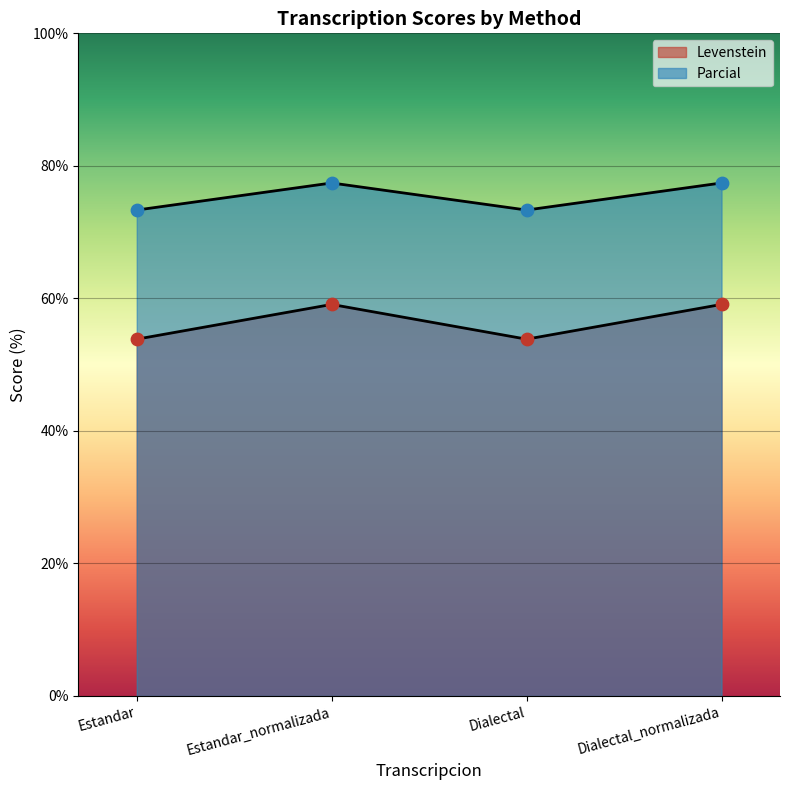

Which series reaches the minimum Y coordinate?

Levenstein